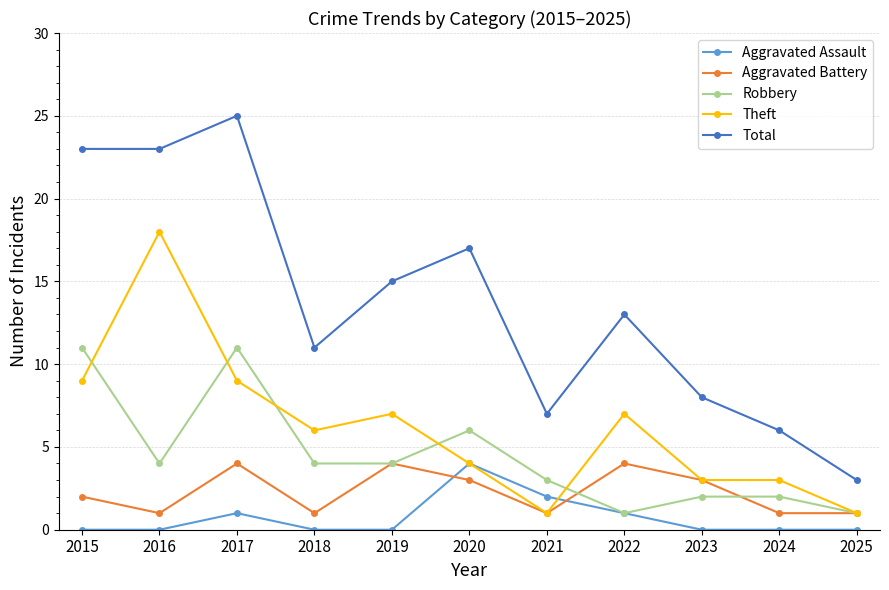

True or false: Theft and Total intersect in this chart.

False